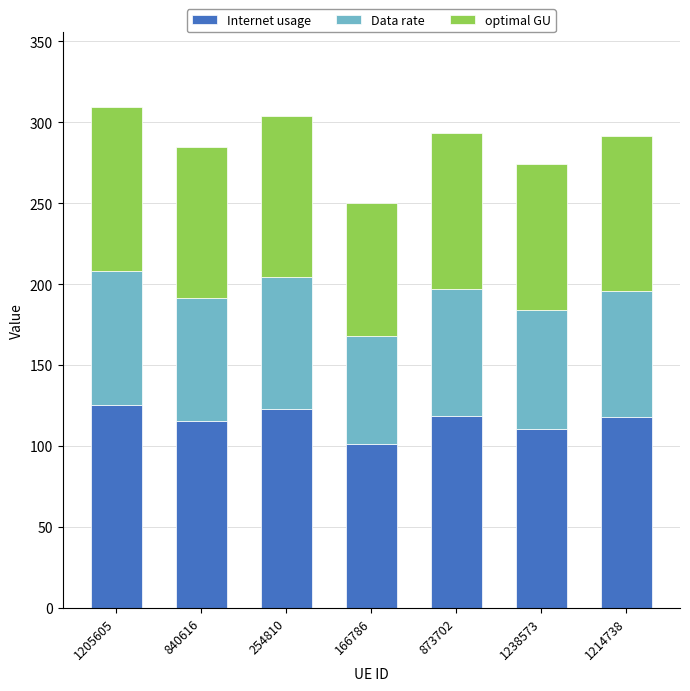

What is the total value across all series at 1205605?

309.5